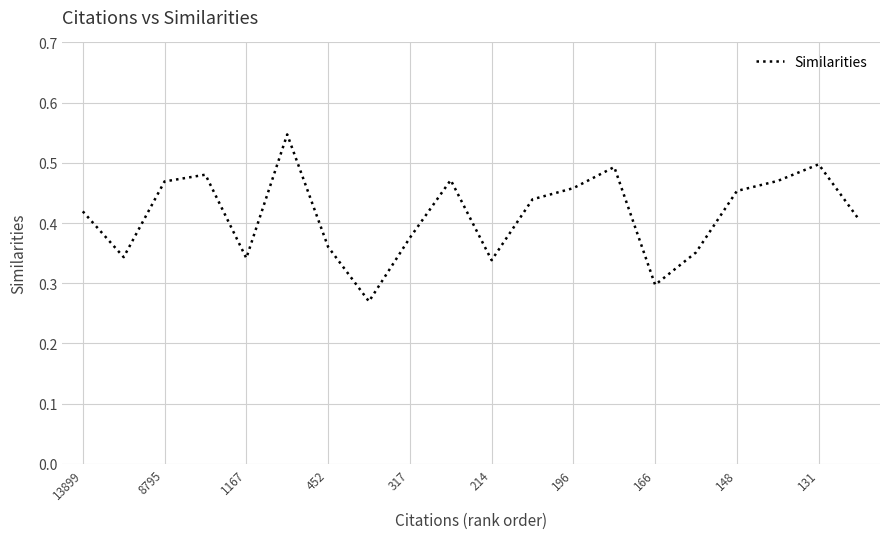

What is the average value?

0.4